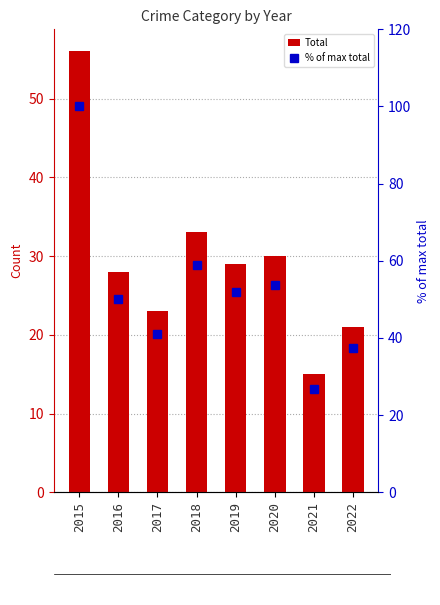

List the series in order of their overall mean, highest first.

% of max total, Total